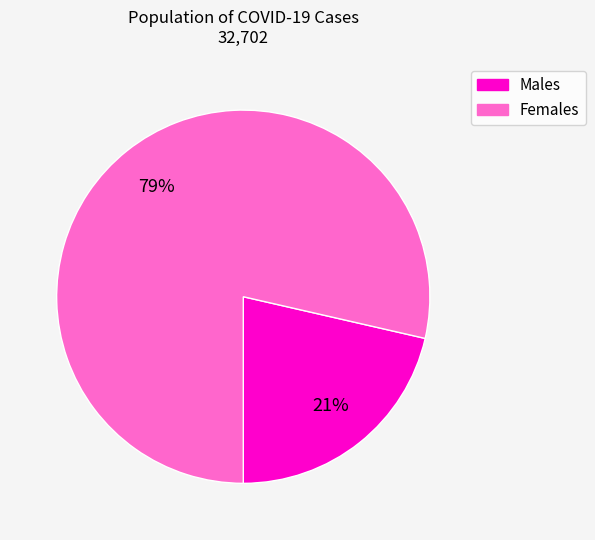

Is there any slice that represents more than half of the pie?

Yes